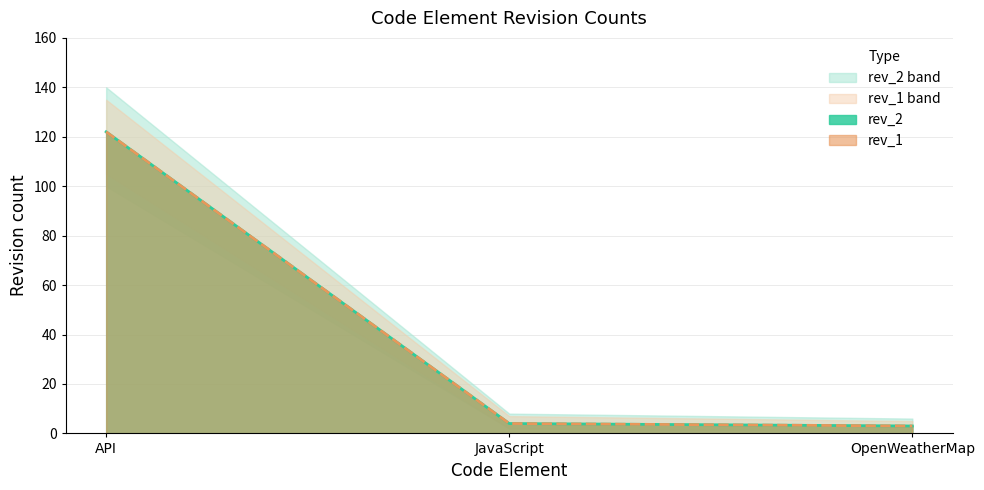

The value of rev_2 at JavaScript is 2. True or false?

False